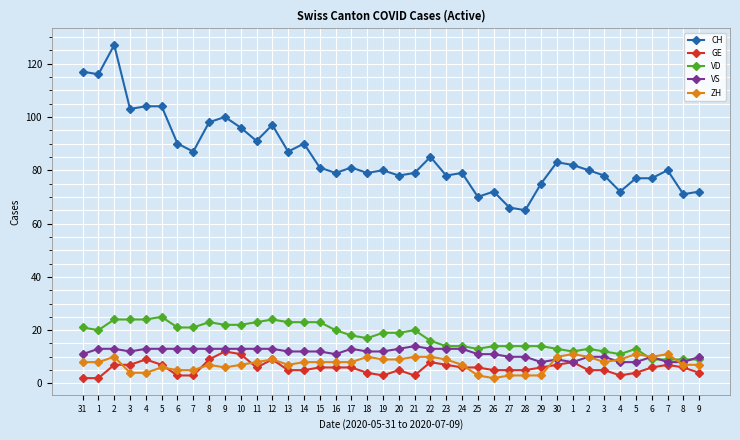

Read the CH value at 5.

104